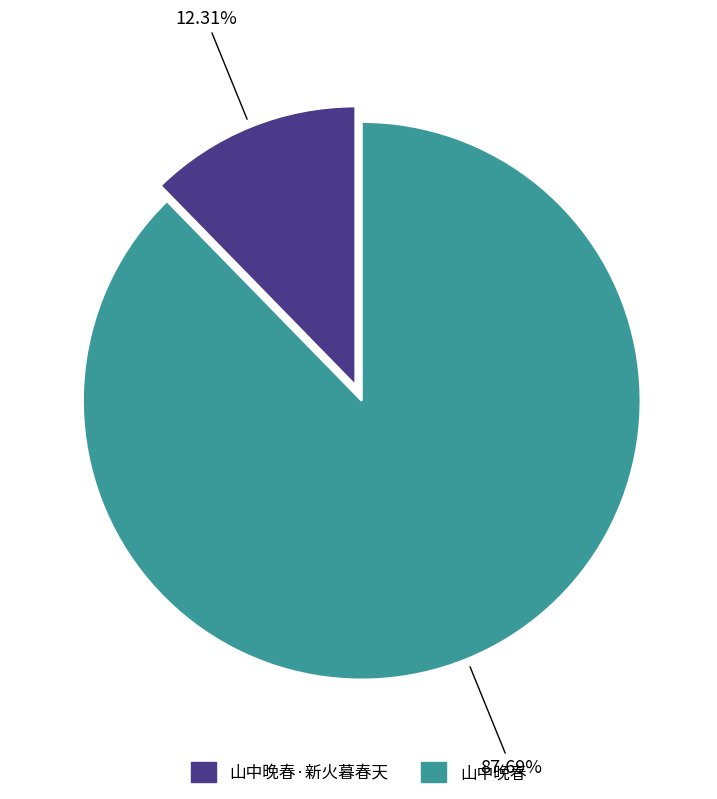

Which category has the biggest portion of the pie?

山中晚春